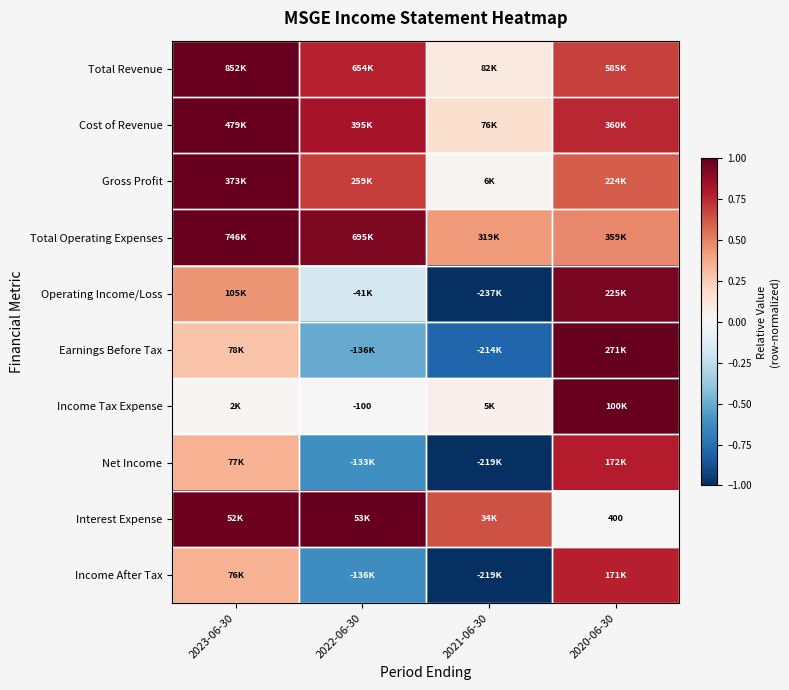

At which label does Income Tax Expense reach its minimum?

2022-06-30